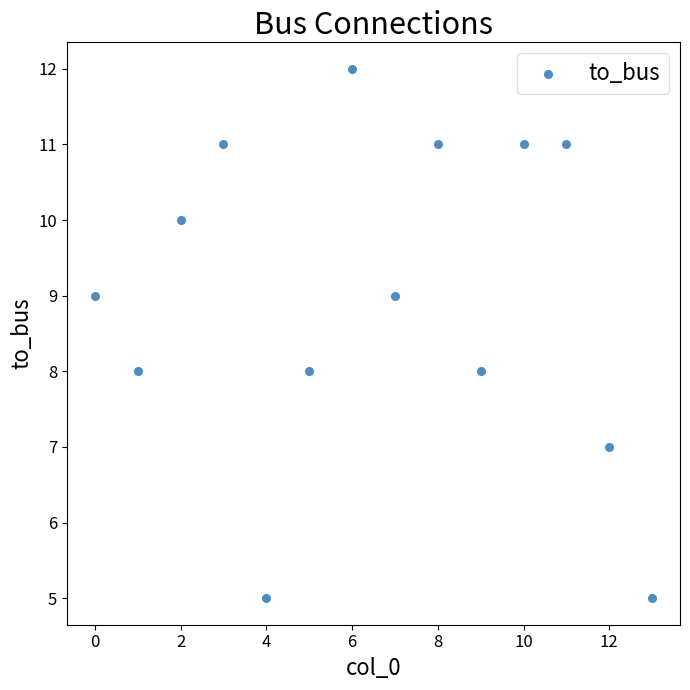

What is the range of Y values (max minus min)?

7